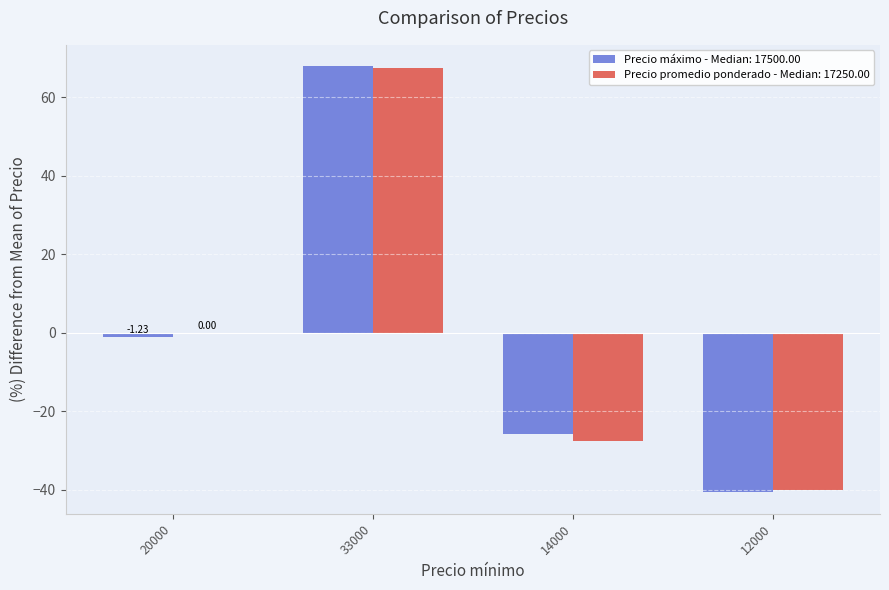

What is the total value across all series at 14000?

-53.4